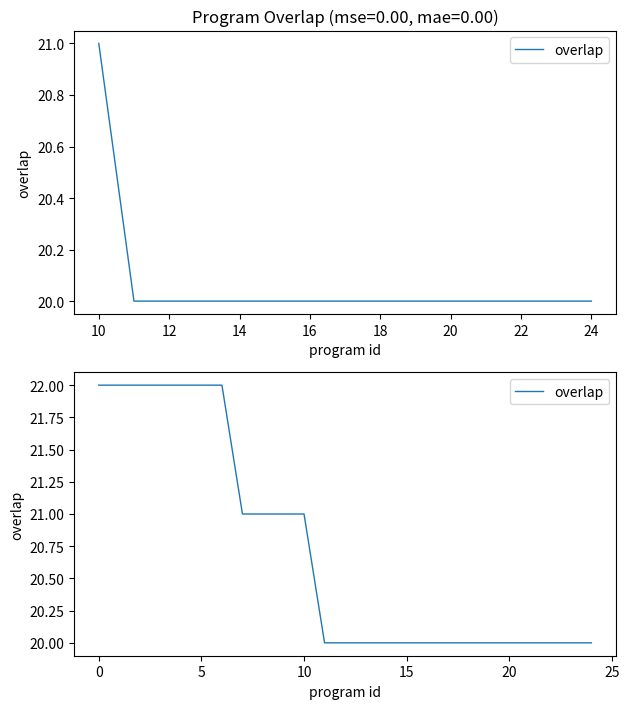

What is the smallest value displayed?

20